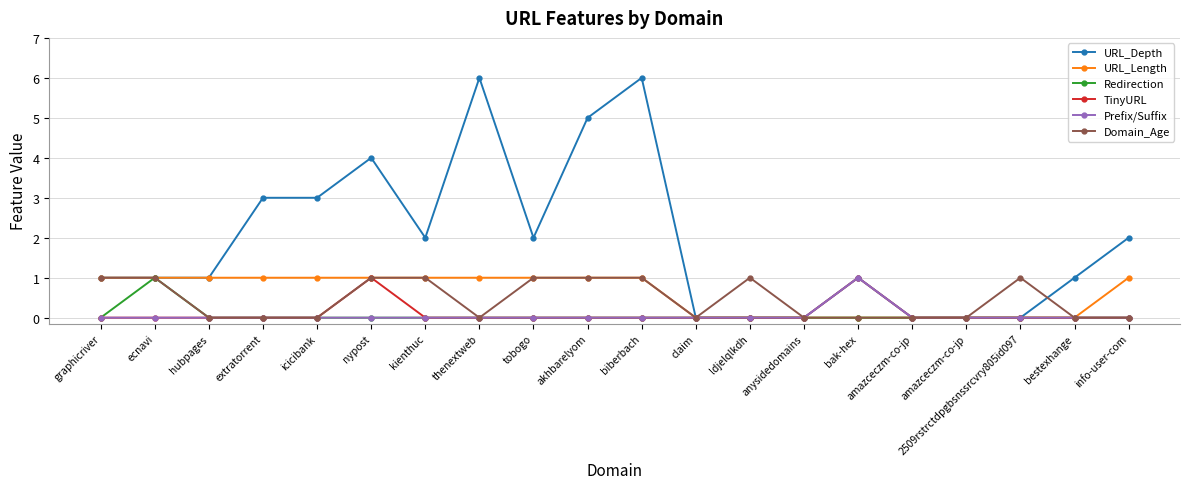

What are all the series names shown in the legend?

URL_Depth, URL_Length, Redirection, TinyURL, Prefix/Suffix, Domain_Age